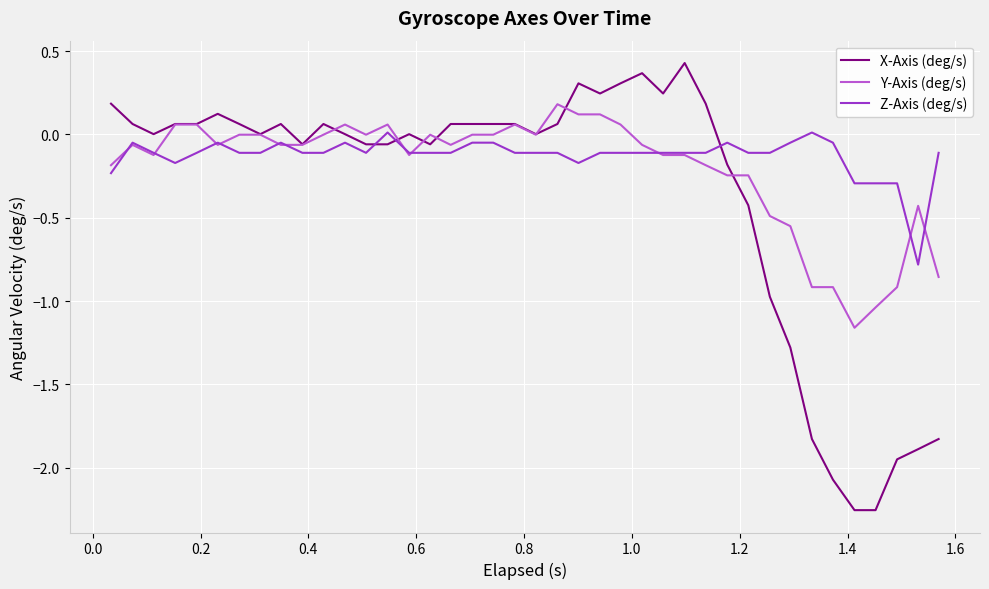

What is the lowest value of the Z-Axis (deg/s) series?

-0.8